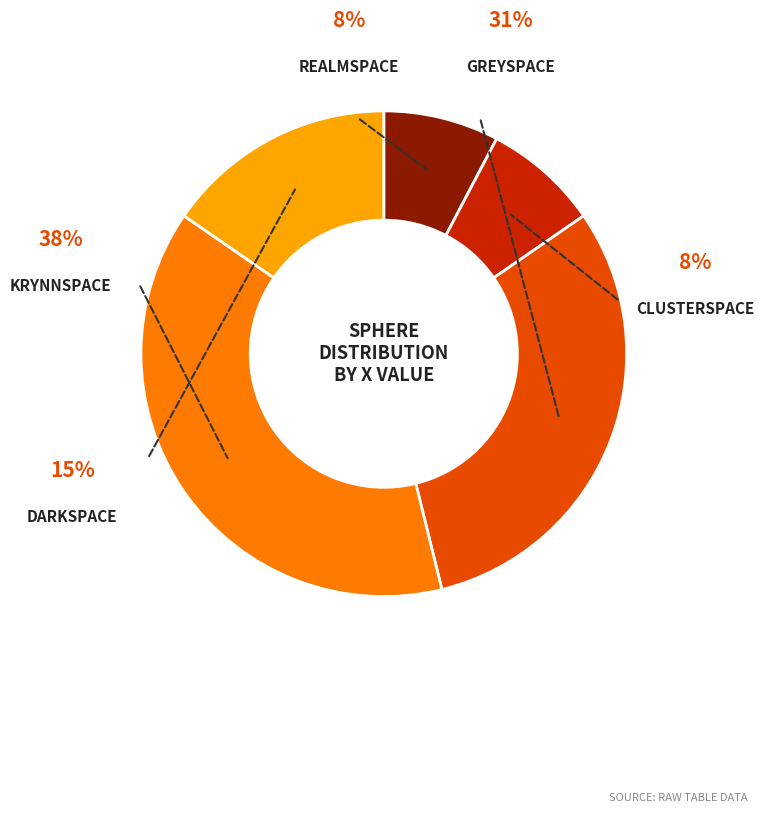

How much of the chart is everything except Clusterspace?

92.3%